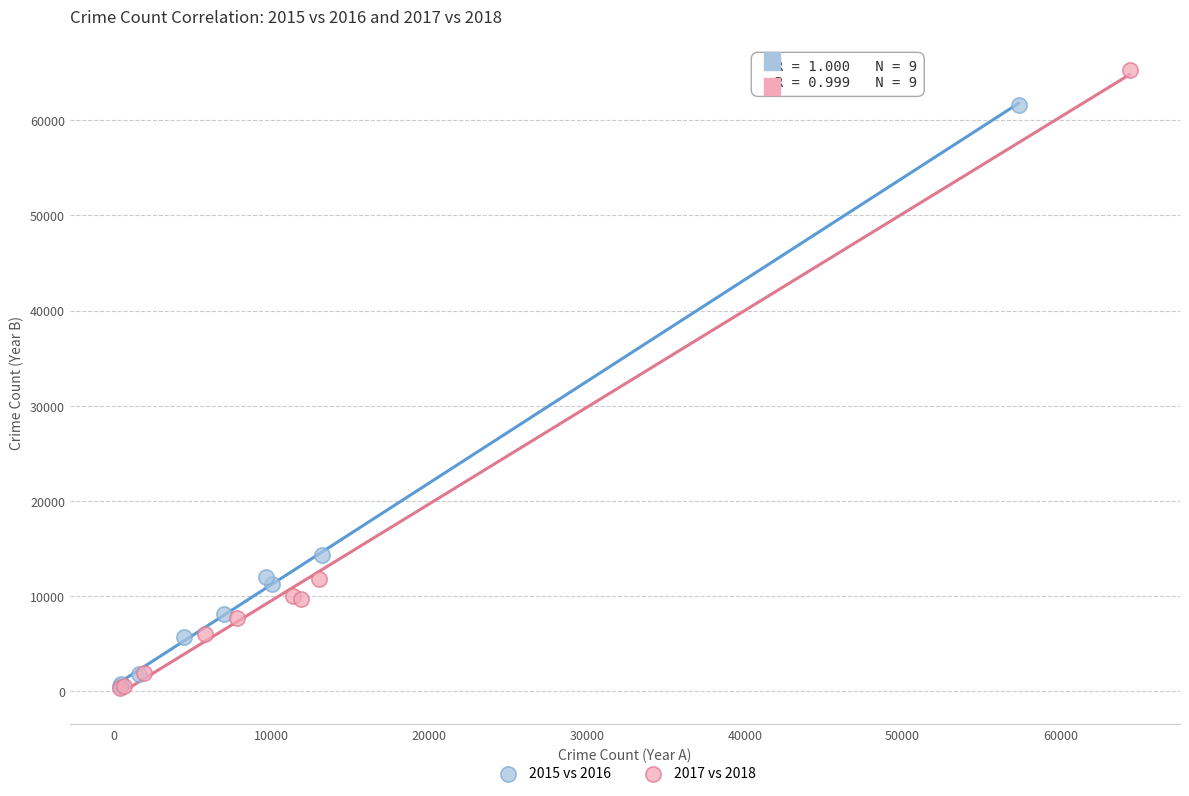

Which series has the largest Y range (max minus min)?

2017 vs 2018